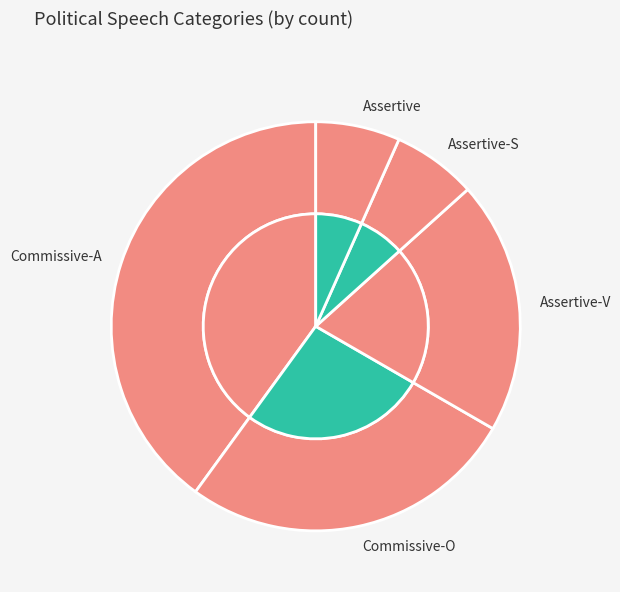

What is the total percentage of Assertive-V and Commissive-O?

46.7%